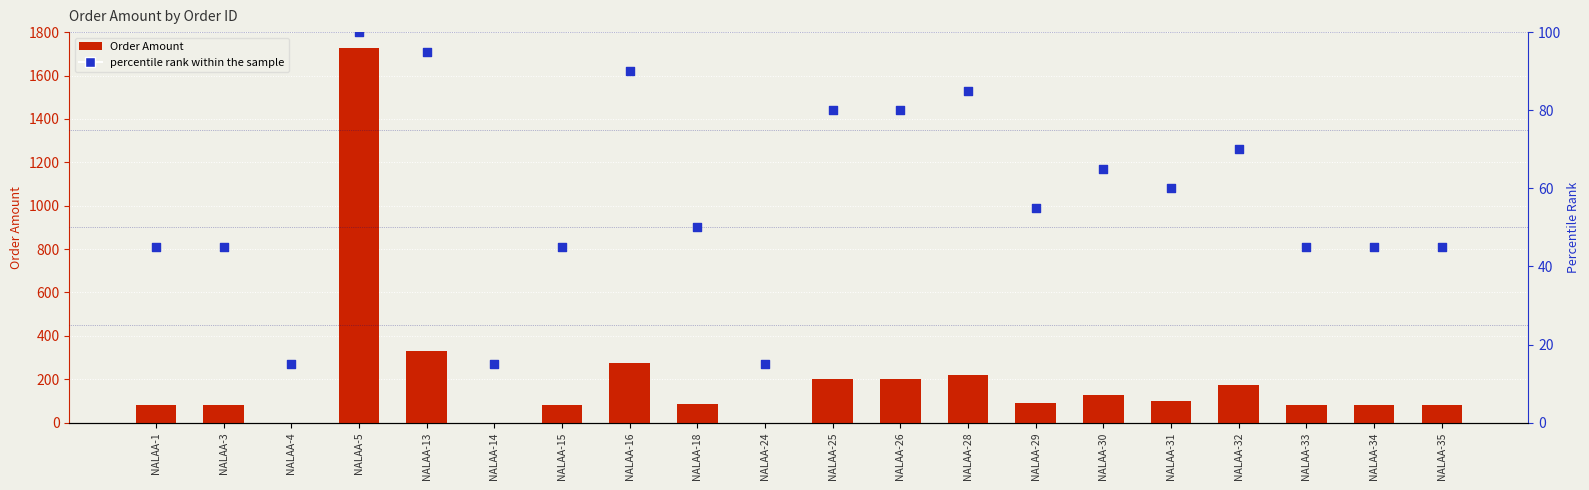

What is the total value across all series at NALAA-30?

194.0